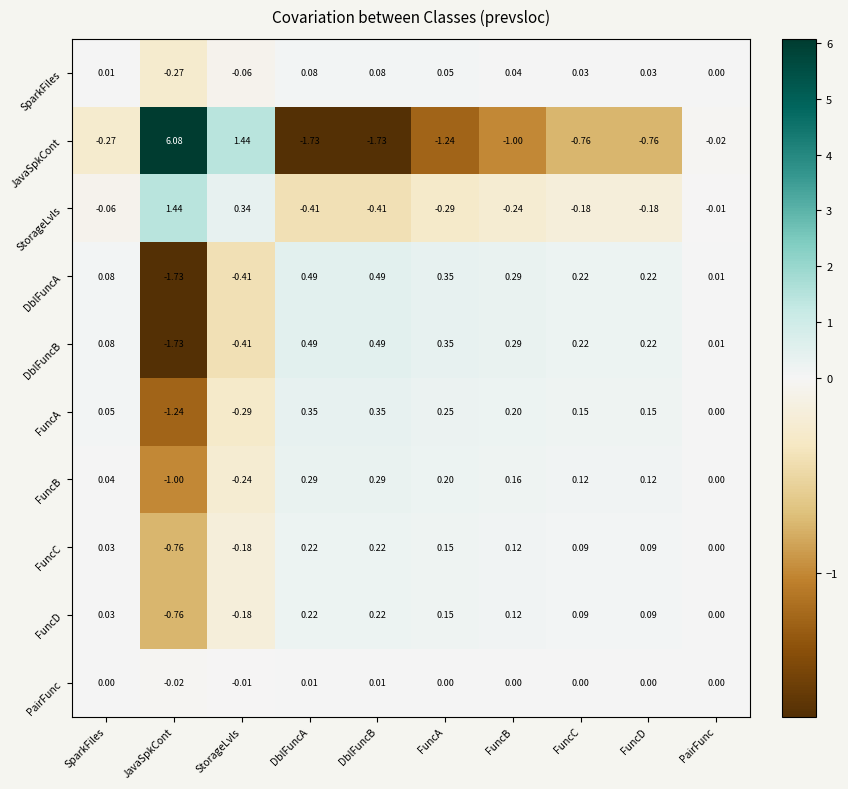

Is the value of JavaSpkCont at FuncB greater than the value of DblFuncA at FuncB?

No